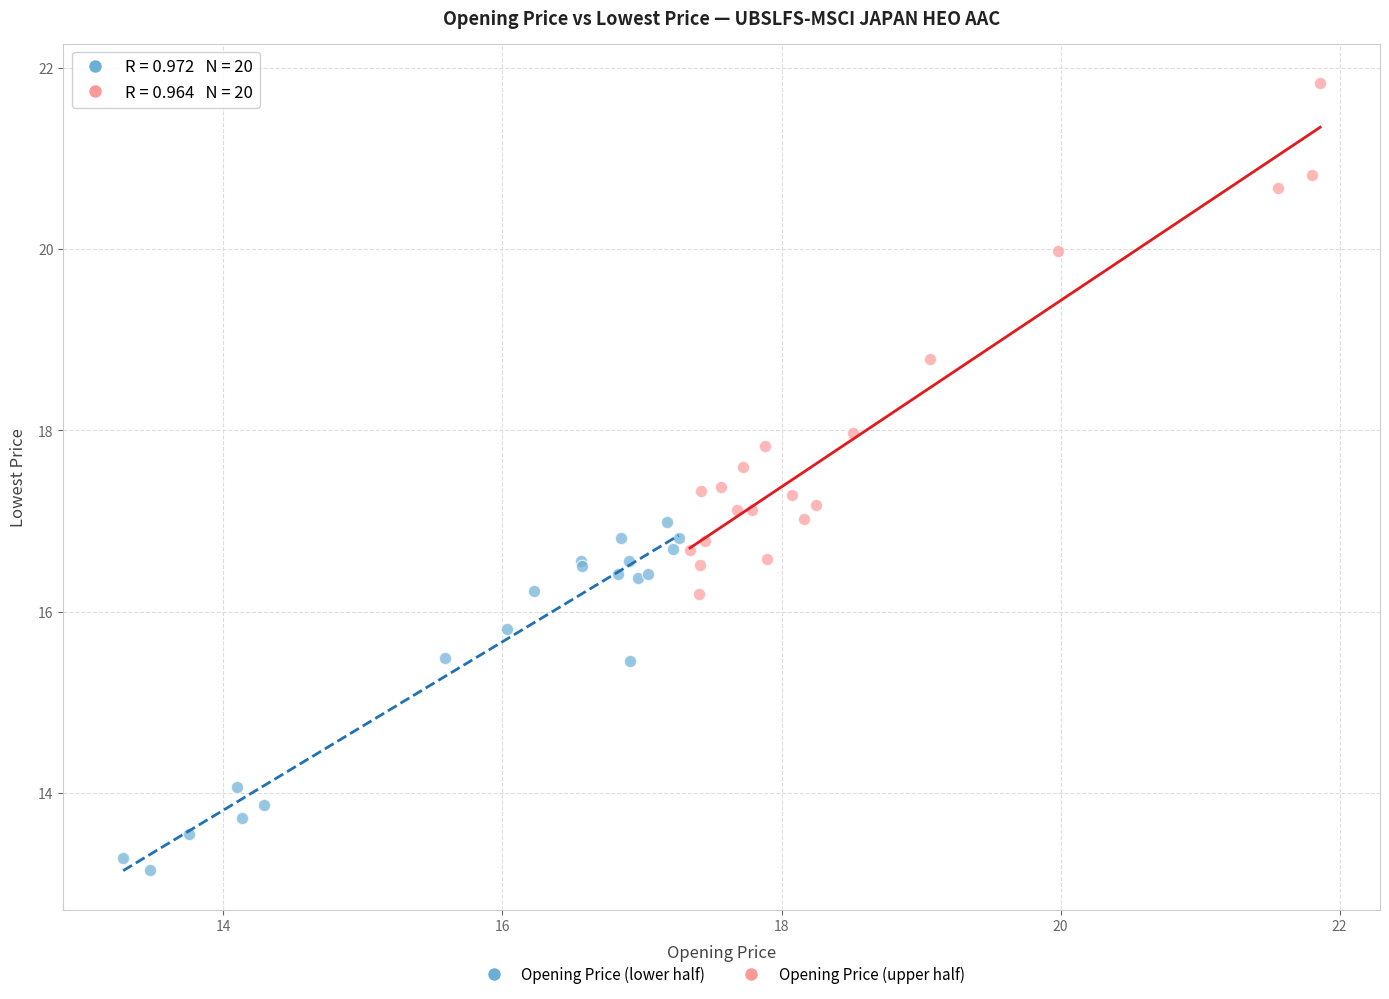

Which series reaches the minimum Y coordinate?

Opening Price (lower half)